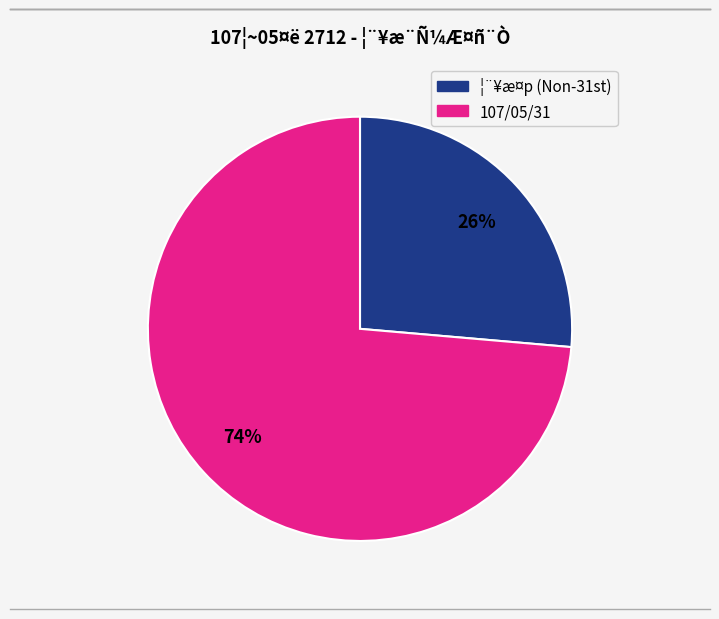

Is there a majority slice in this chart?

Yes